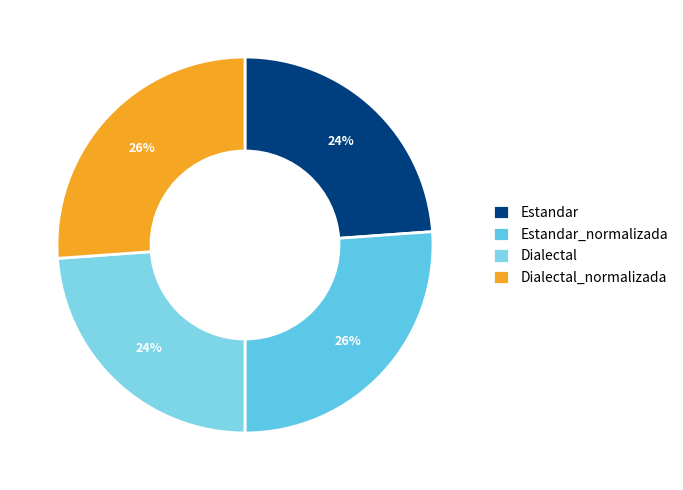

Which has a higher value, Dialectal or Estandar_normalizada?

Estandar_normalizada